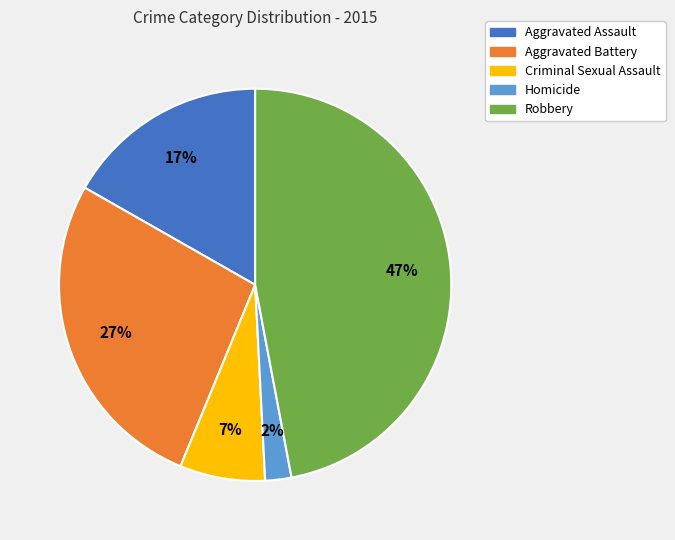

Which category has the smallest portion of the pie?

Homicide